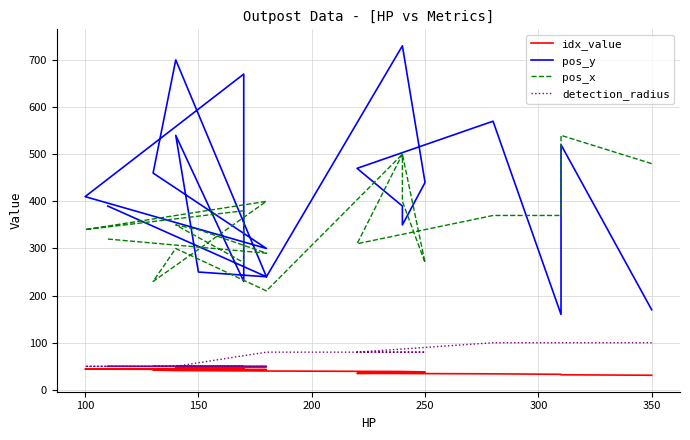

The idx_value series shows 44 at 100. True or false?

True